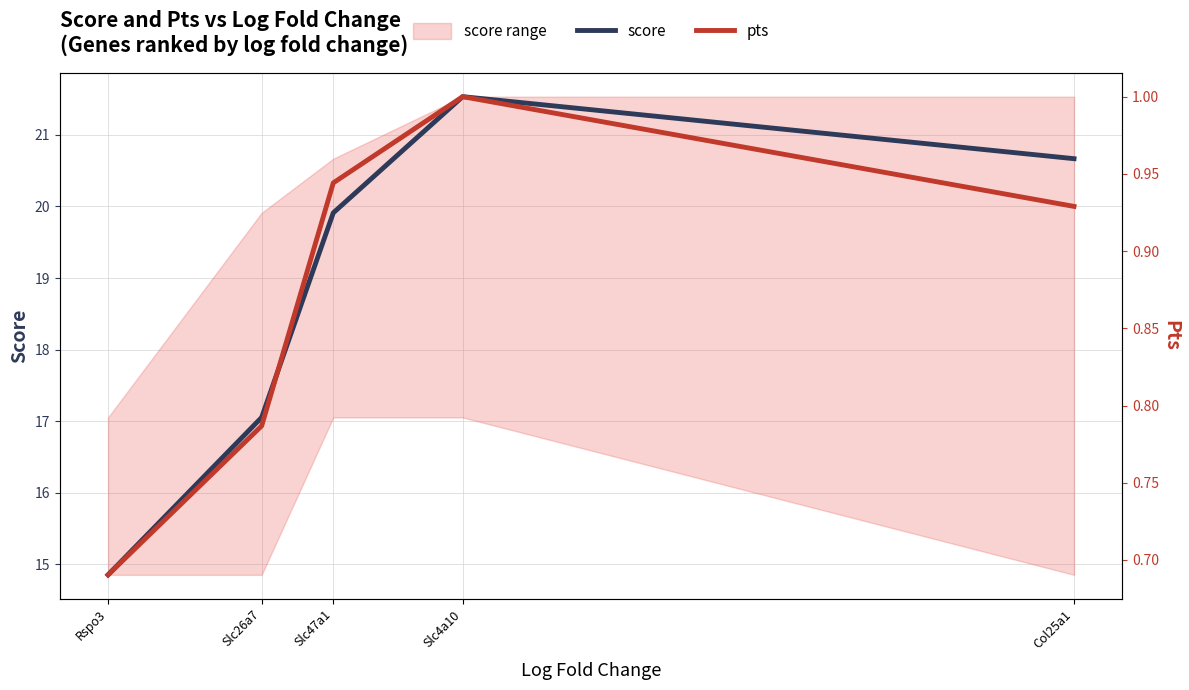

What is the average value of the pts series?

0.9